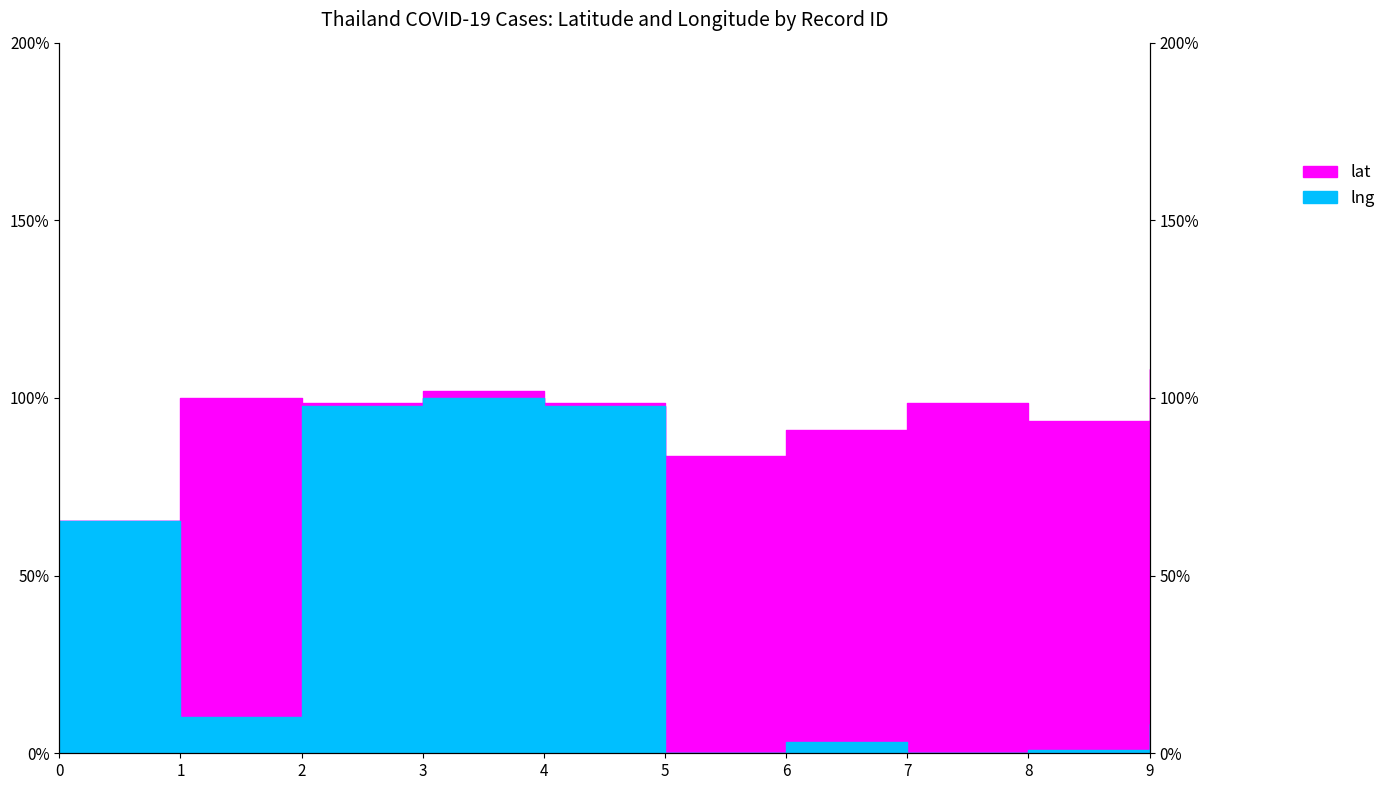

How many categories are shown in the chart?

10